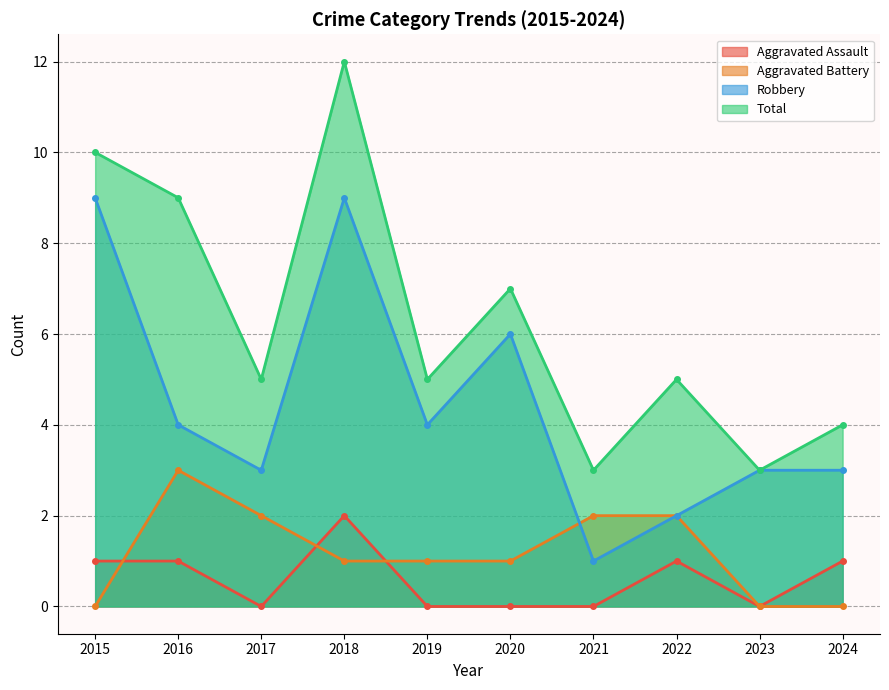

Which series has the largest total across all categories?

Total